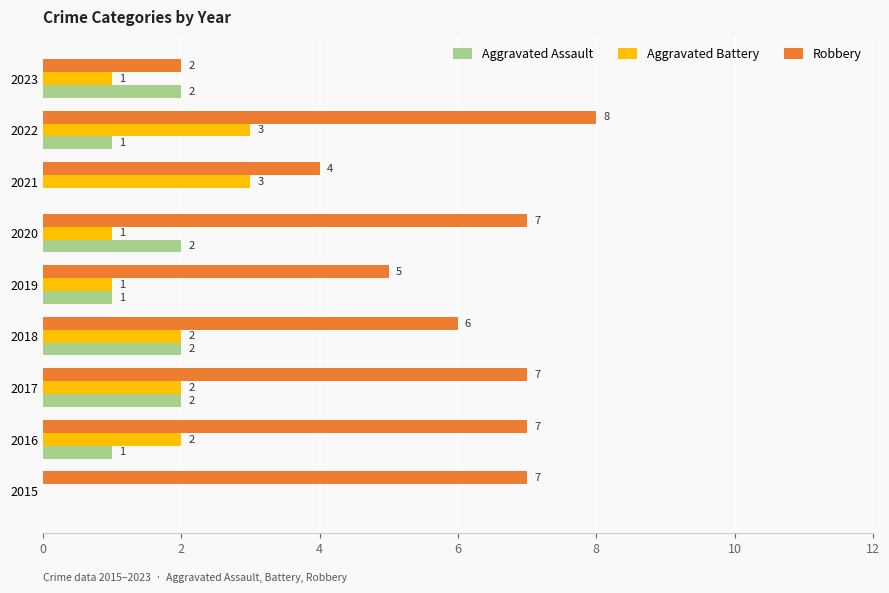

Which series changed the most between 2019 and 2022?

Robbery